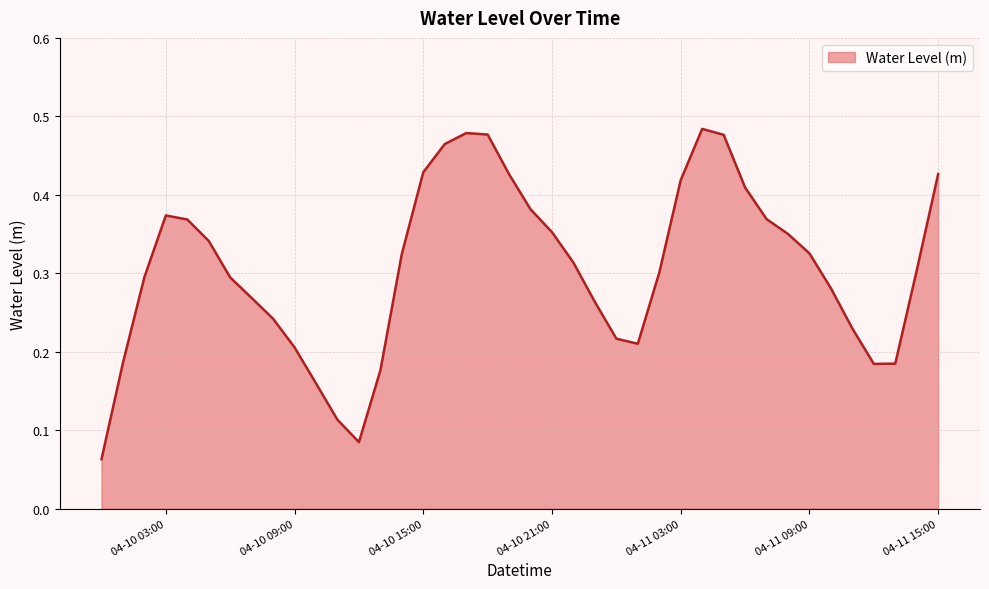

The value at 04-11 03:00 is 0.7. True or false?

False